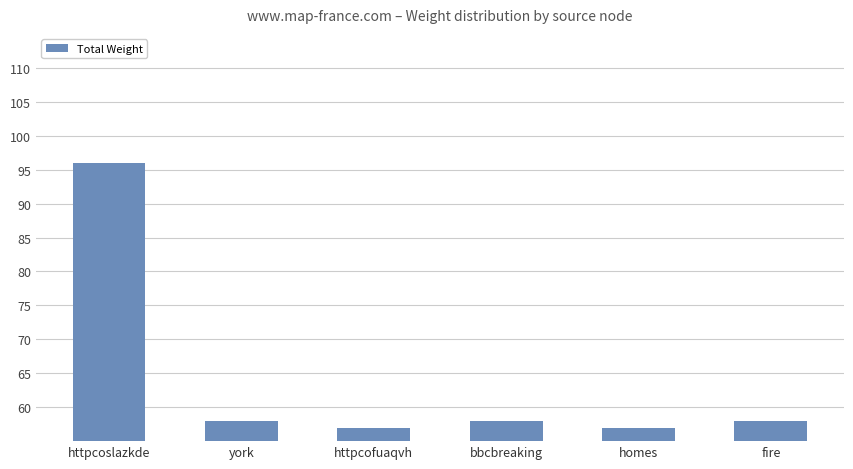

Reading left to right, transcribe all the data shown in this chart.

httpcoslazkde=96	york=58	httpcofuaqvh=57	bbcbreaking=58	homes=57	fire=58